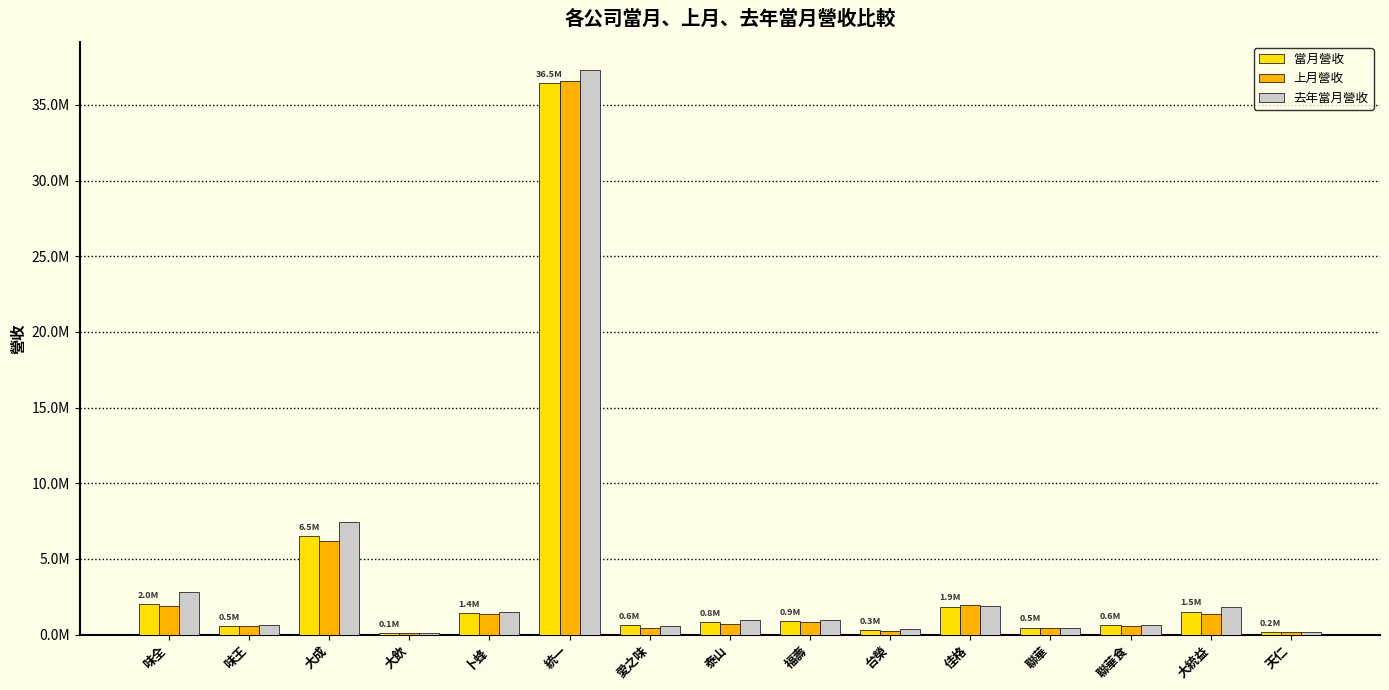

Is the value of 當月營收 at 大成 greater than the value of 上月營收 at 卜蜂?

Yes